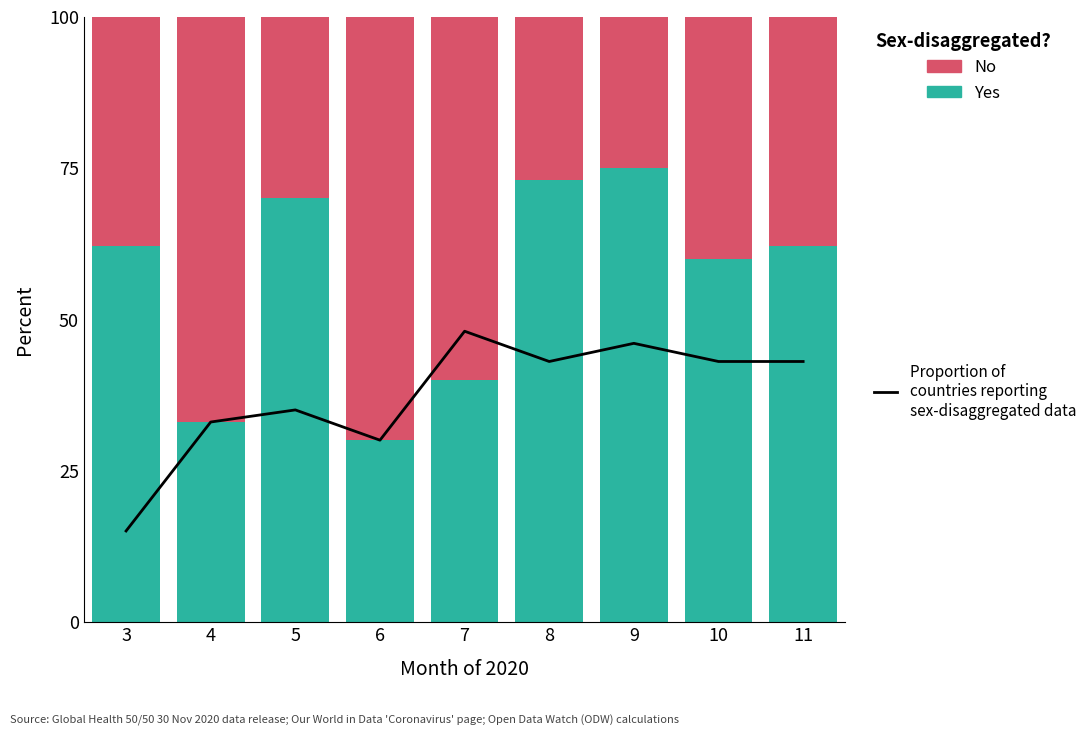

Reading right to left, what are all the values shown in this chart?

Proportion of
countries reporting
sex-disaggregated data: 11=43	10=43	9=46	8=43	7=48	6=30	5=35	4=33	3=15
Yes: 11=62	10=60	9=75	8=73	7=40	6=30	5=70	4=33	3=62
No: 11=38	10=40	9=25	8=27	7=60	6=70	5=30	4=67	3=38